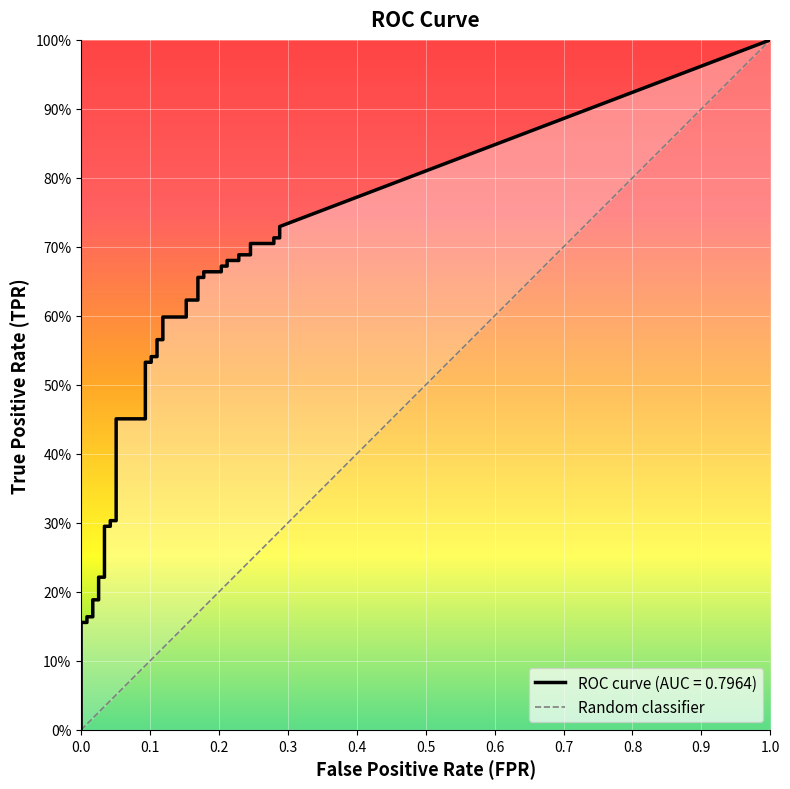

What value does the tpr series have at 26?

0.7